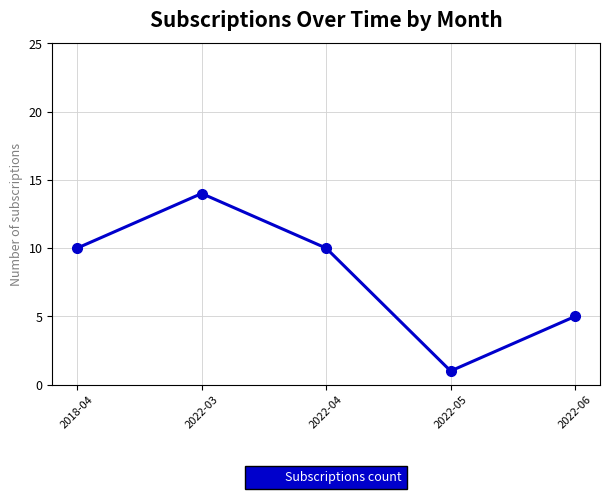

What position from the right is 2022-03?

4